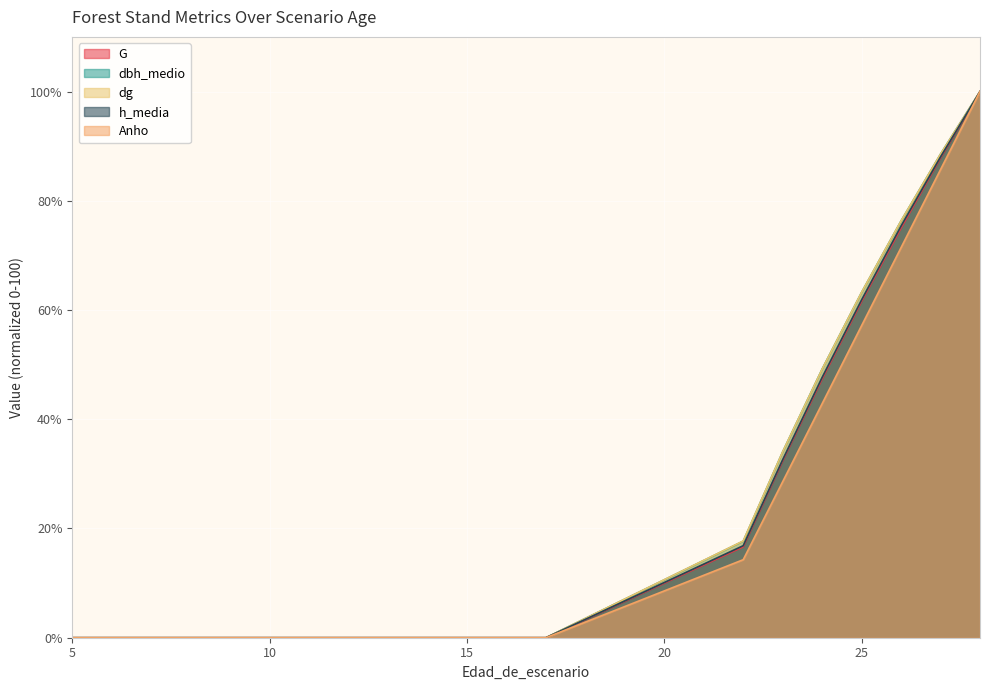

Between 7 and 27, which series saw the biggest shift?

dbh_medio